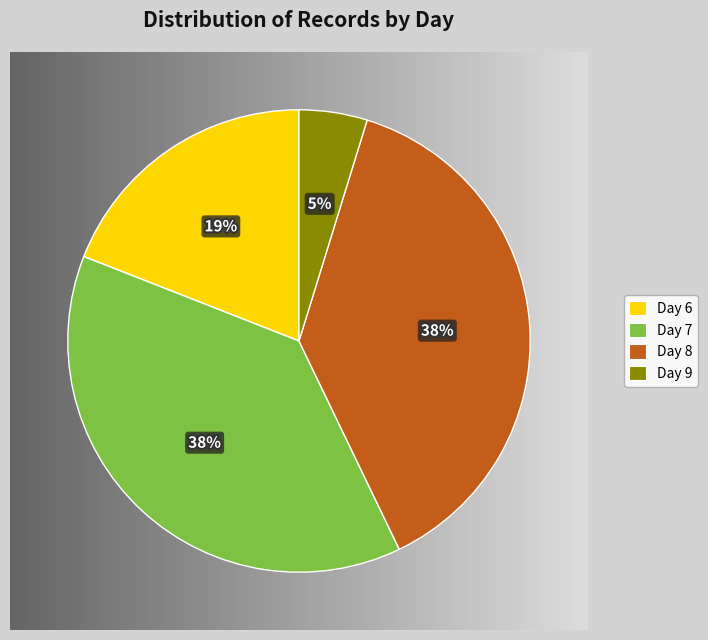

To the nearest percent, what percentage of the pie is Day 7?

38%